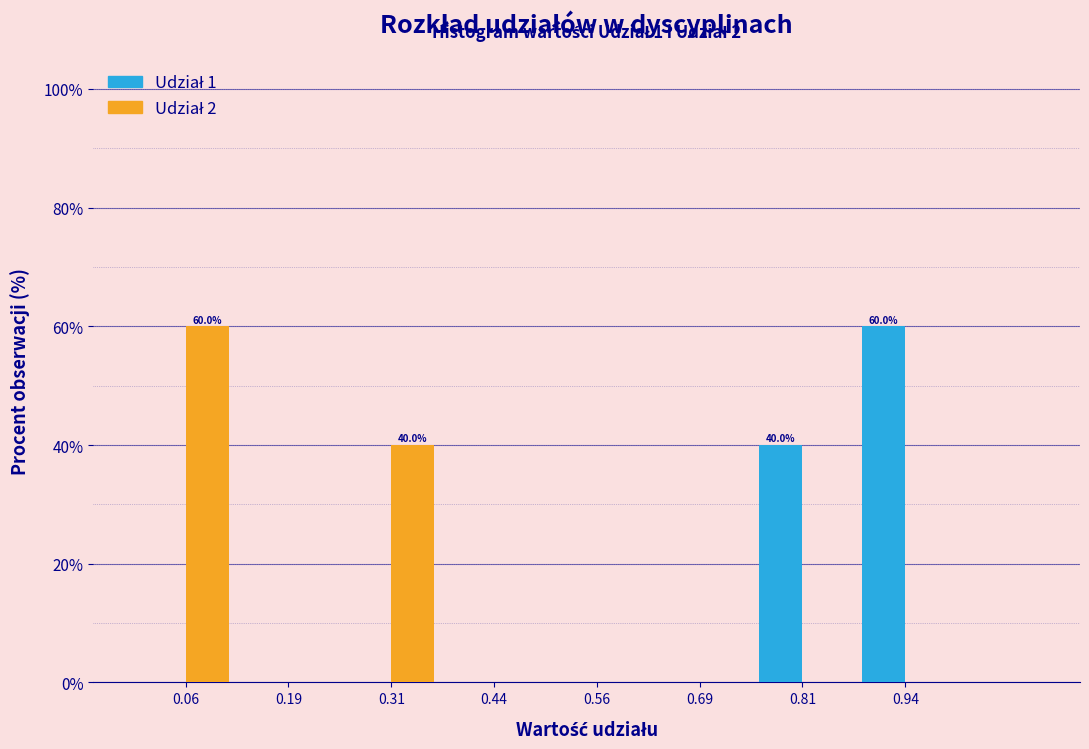

In the Udział 1 series, which range on the x-axis has the tallest bar?

0.875 to 1.000